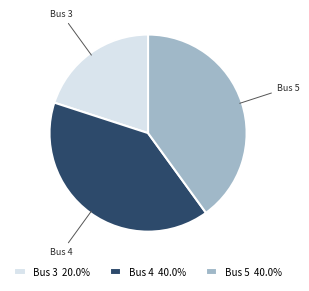

The Bus 3 slice represents 20% of the pie. True or false?

True